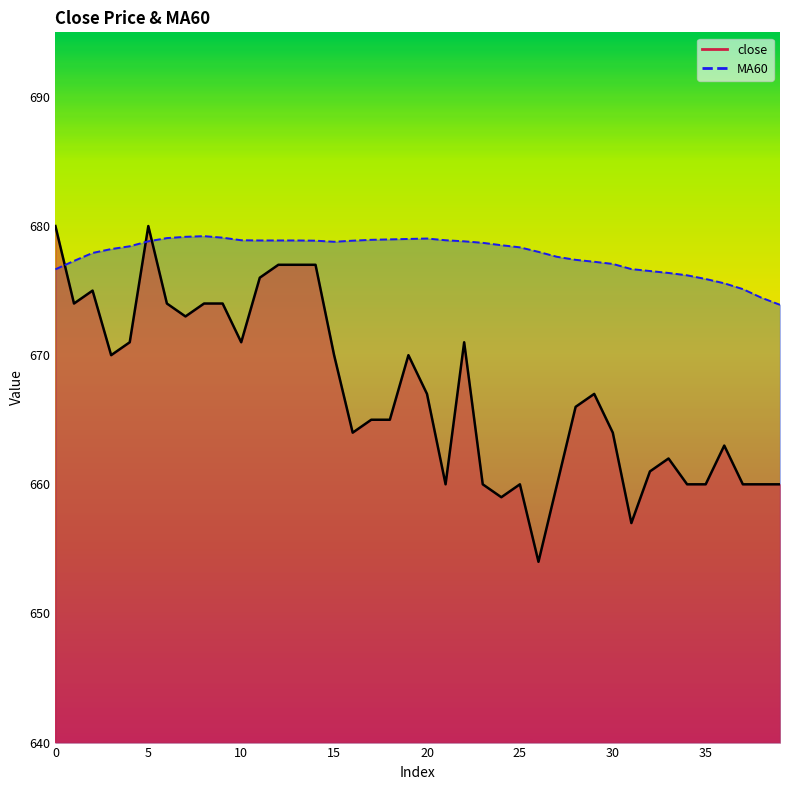

What is the value of the MA60 point at the 12th from the left?

678.9